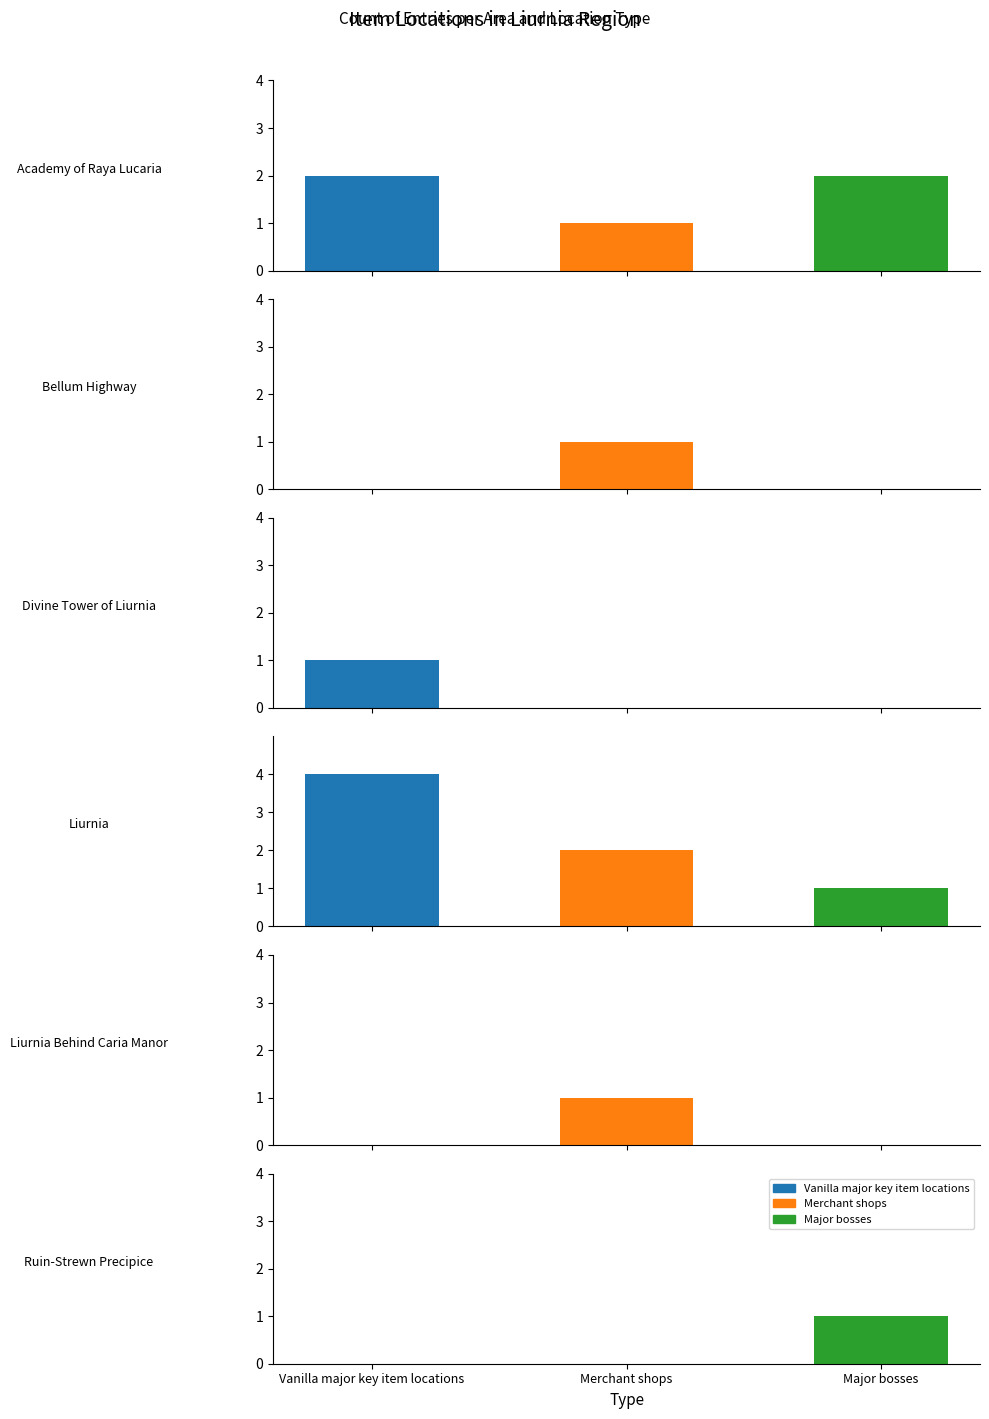

Rank the series by their maximum value, from lowest to highest.

Merchant shops, Major bosses, Vanilla major key item locations